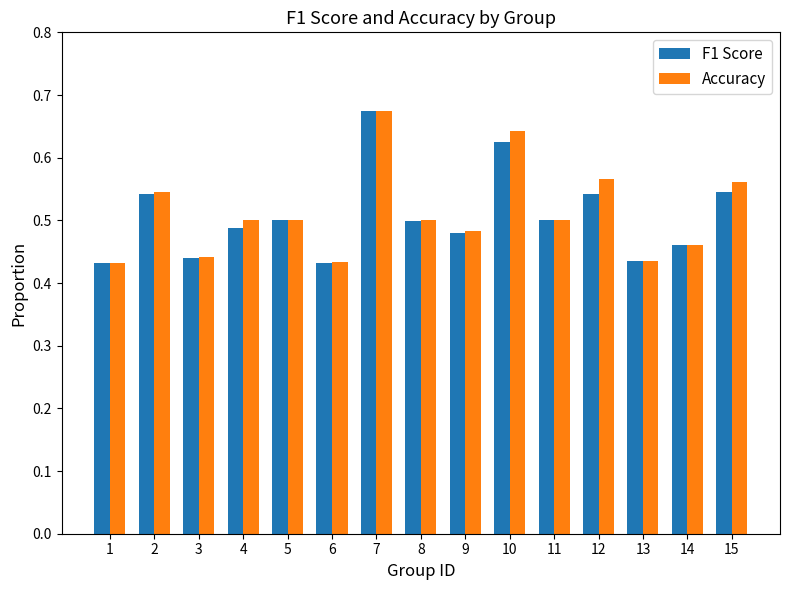

Is the value of F1 Score at 1 greater than the value of Accuracy at 10?

No